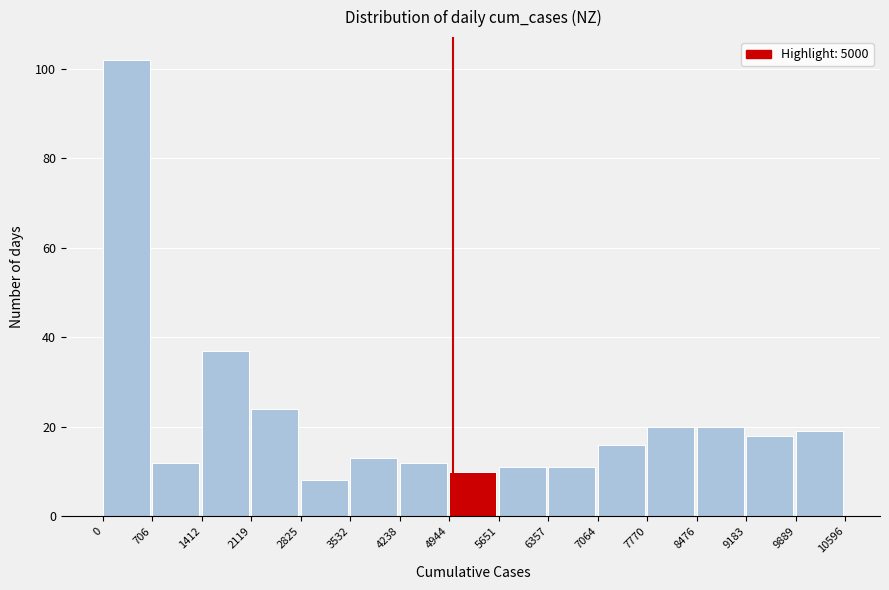

What is the height of the bar covering 8476 to 9183 on the x-axis? The values are not printed on the chart, so give them approximately, as read against the axis.

20